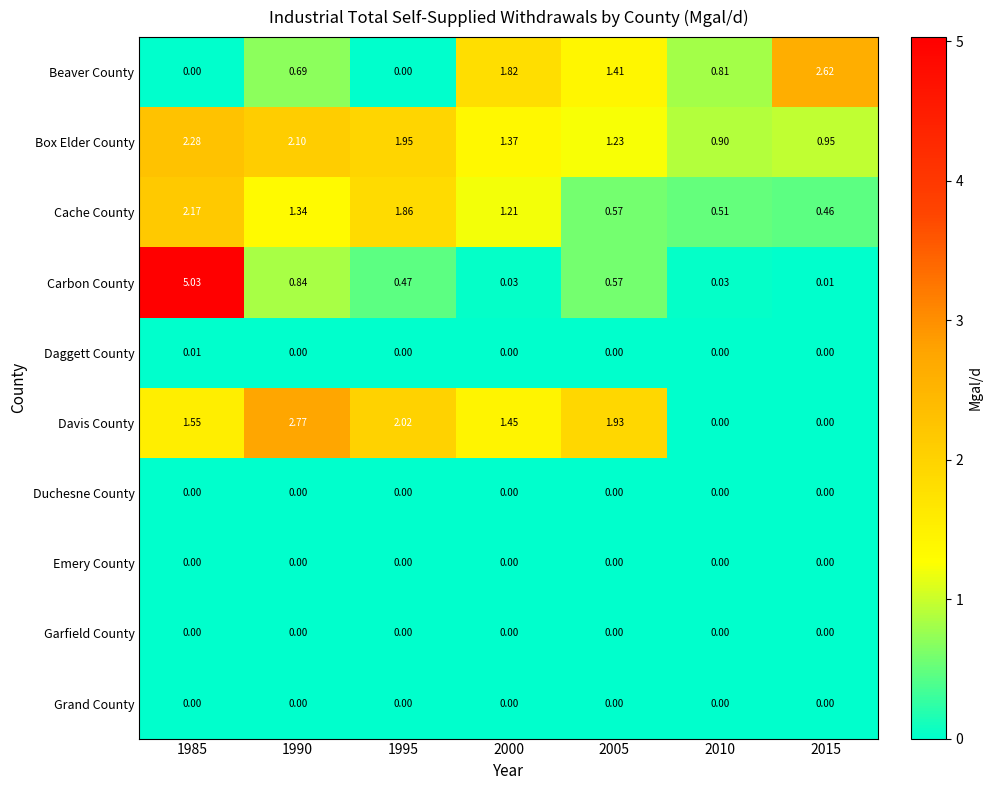

Is the value of Davis County at 1995 greater than the value of Duchesne County at 2005?

Yes